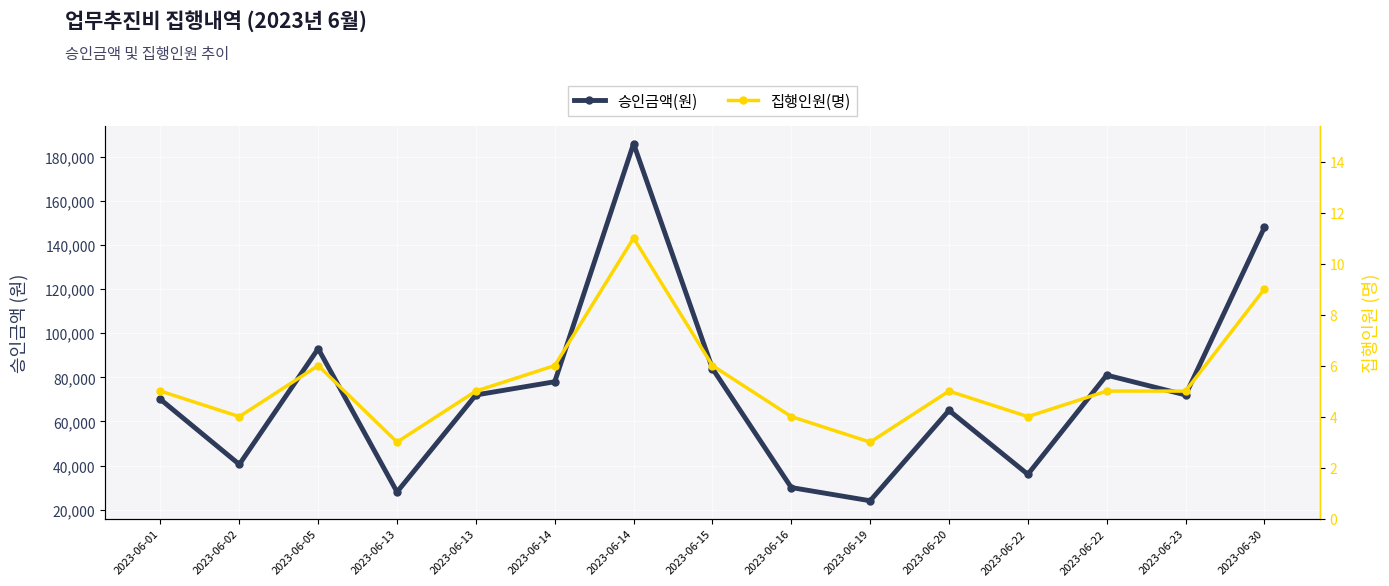

Does the chart display data point markers on the line(s)?

Yes